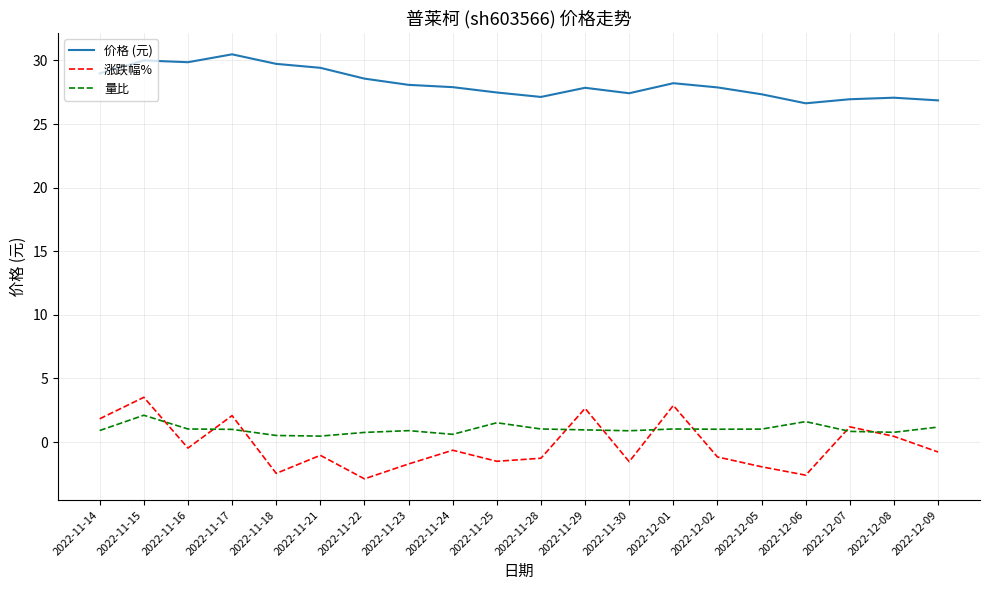

At which label does 涨跌幅% first exceed 0?

2022-11-14